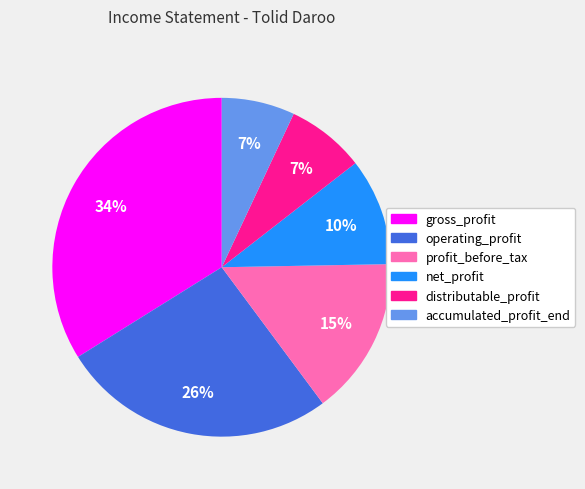

To the nearest percent, what percentage of the pie is gross_profit?

34%